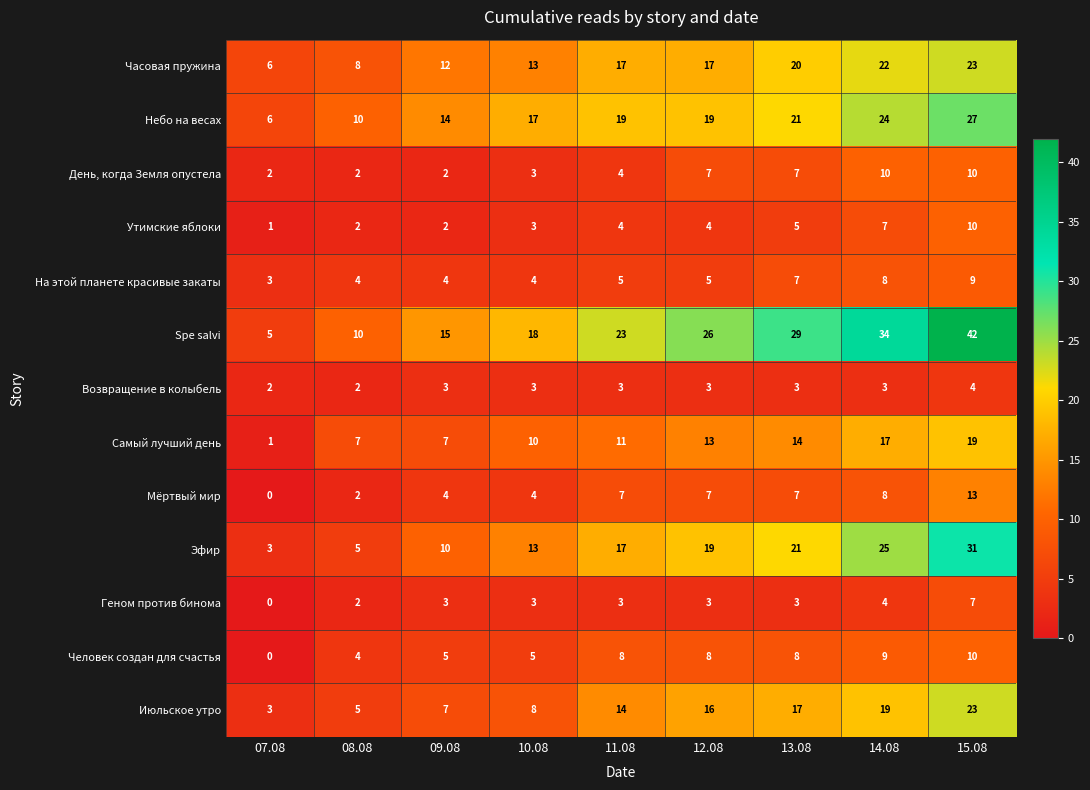

What value does the Небо на весах series have at 08.08?

10